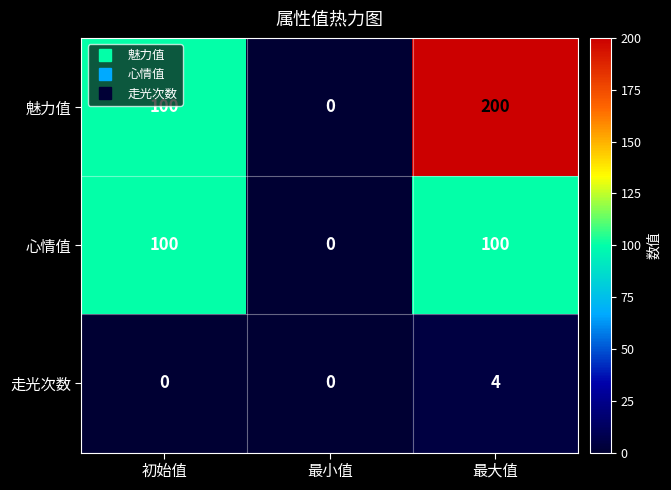

How many data points does each series have?

3